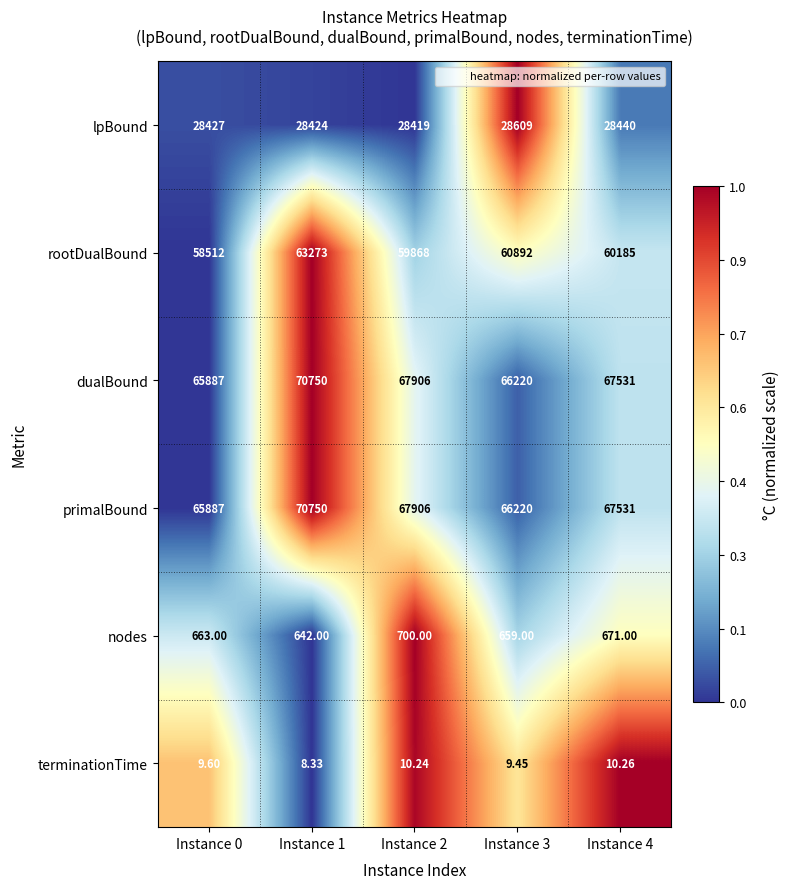

What is the difference between the highest and lowest values at Instance 0?

65877.4